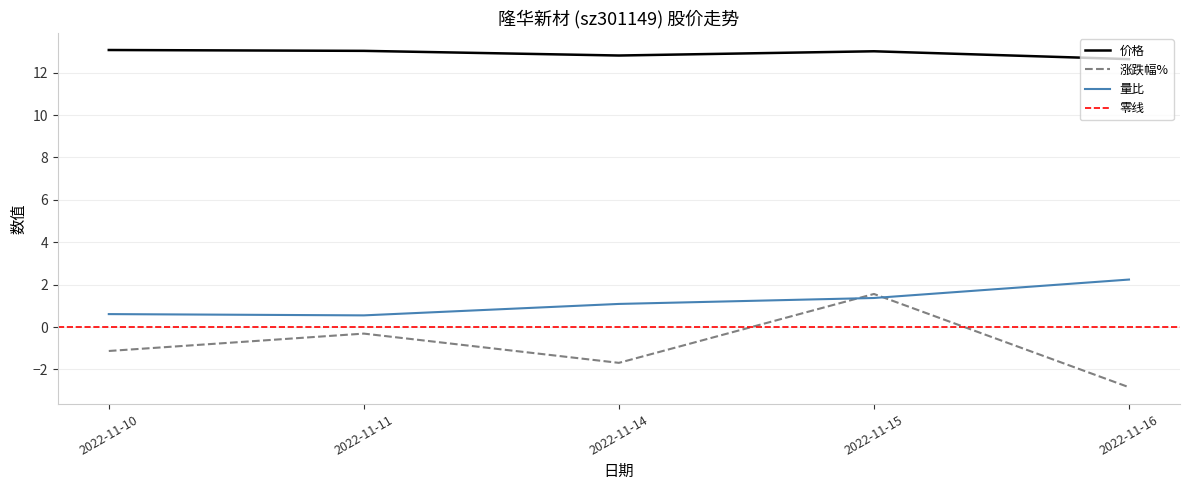

True or false: 量比 has more than 2 interior local peaks.

False